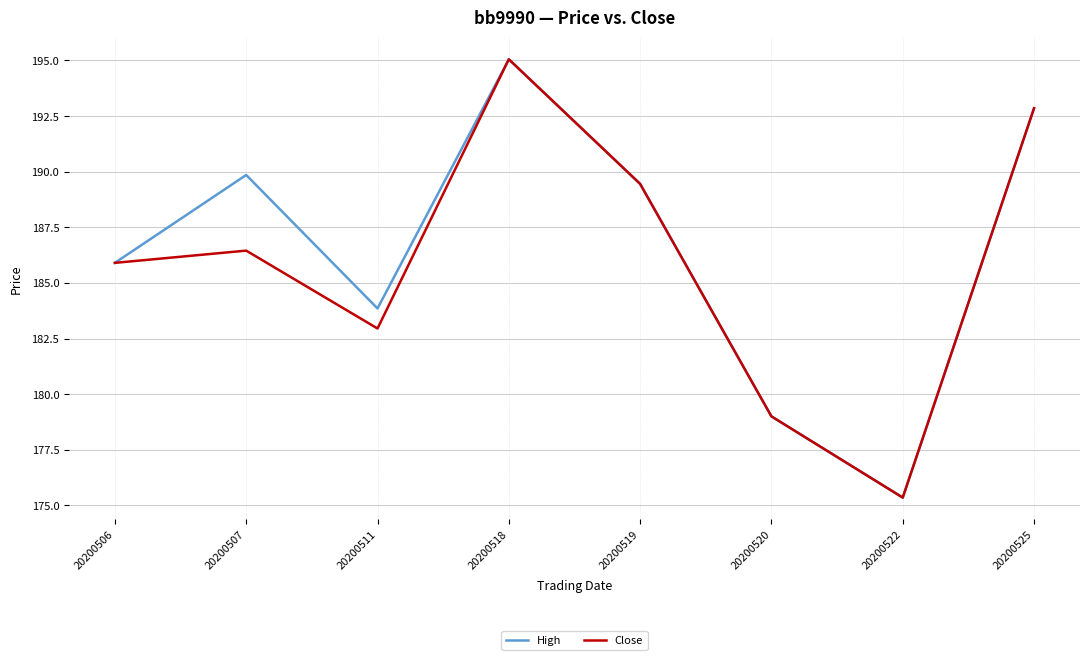

How many lines are shown in the chart?

2